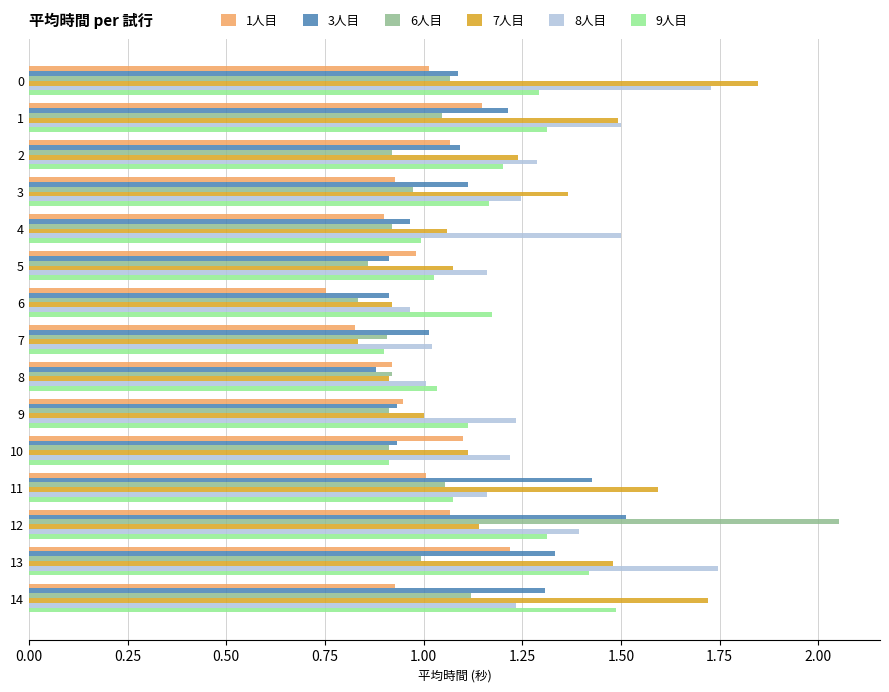

True or false: 7人目 has a value of 1.6 at 4.

False